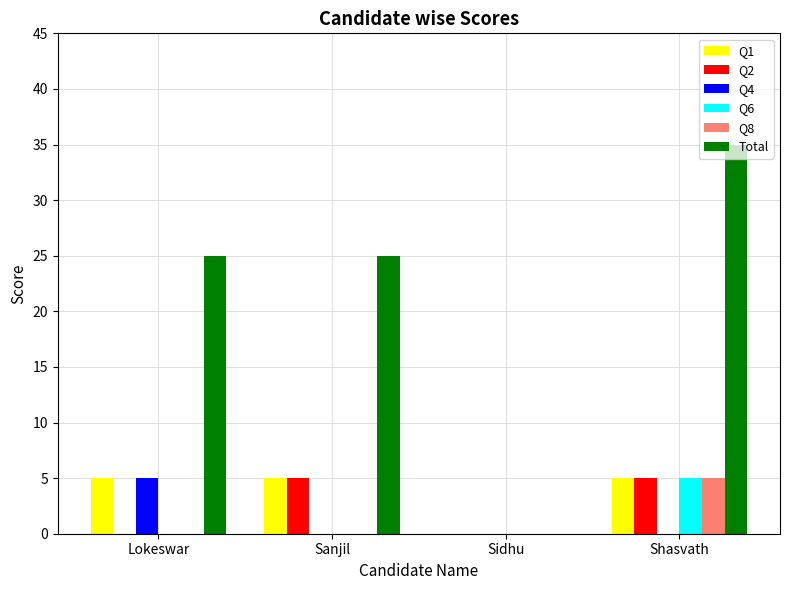

The value of Total at Sidhu is 0. True or false?

True